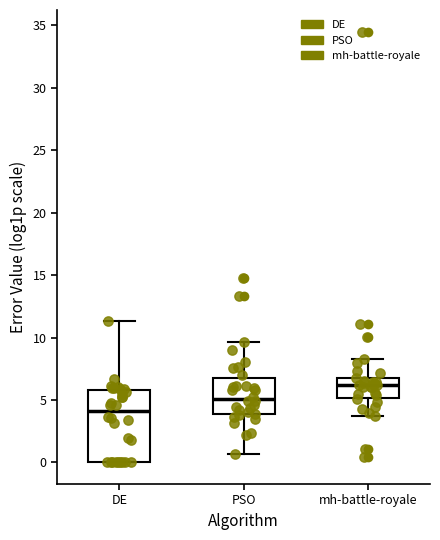

Which box's median line is the lowest?

DE